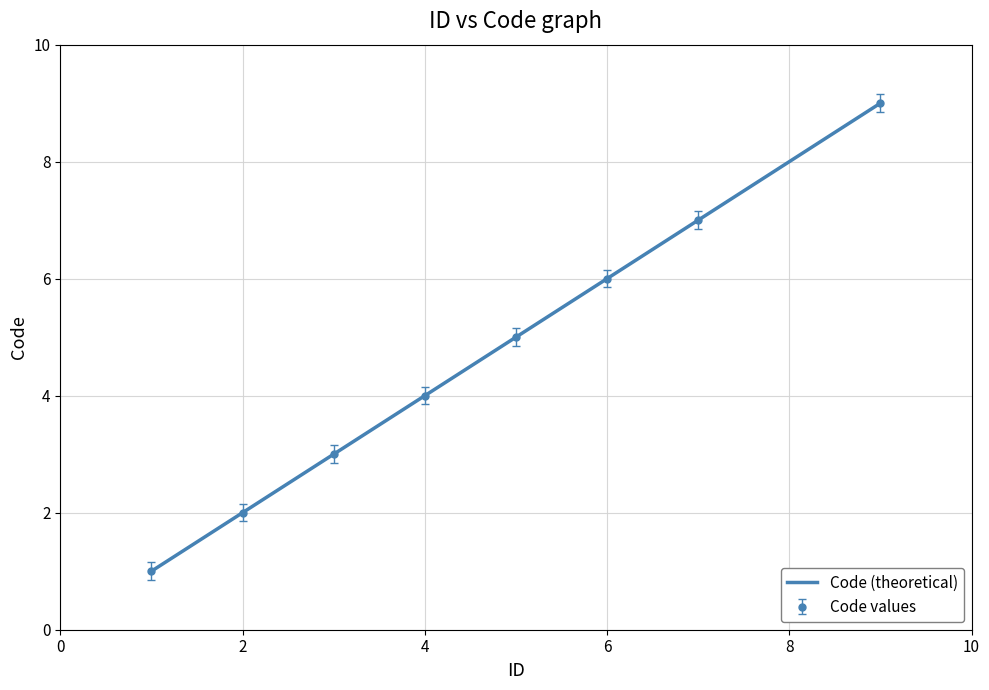

Rank the categories by value from highest to lowest.

9, 7, 6, 5, 4, 3, 2, 1